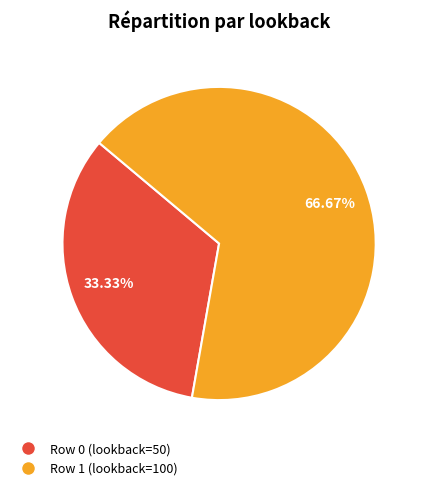

How many slices are in this pie chart?

2